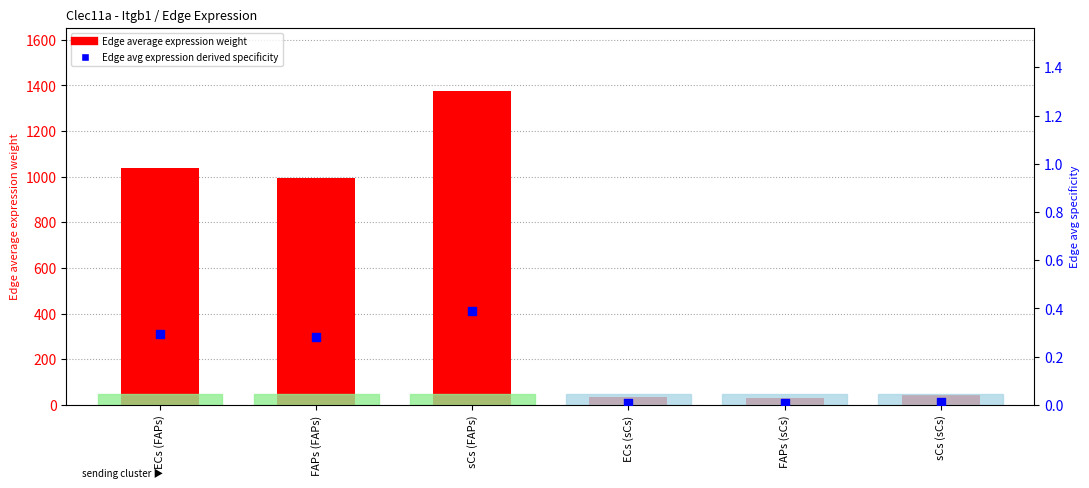

What are all the series names shown in the legend?

Edge average expression weight, Edge avg expression derived specificity